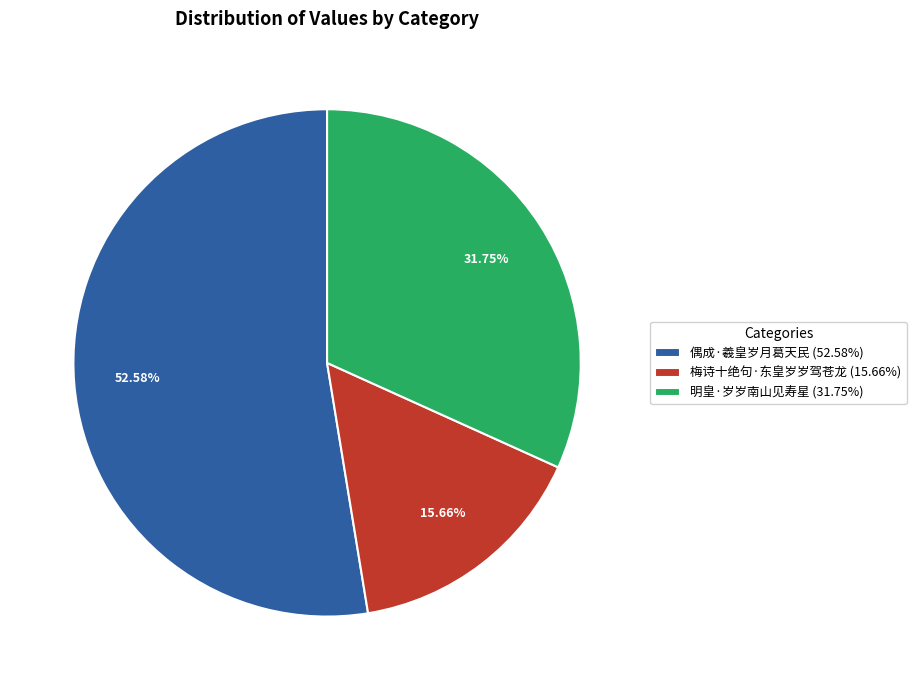

Does 梅诗十绝句·东皇岁岁驾苍龙 account for over 50% of the chart?

No